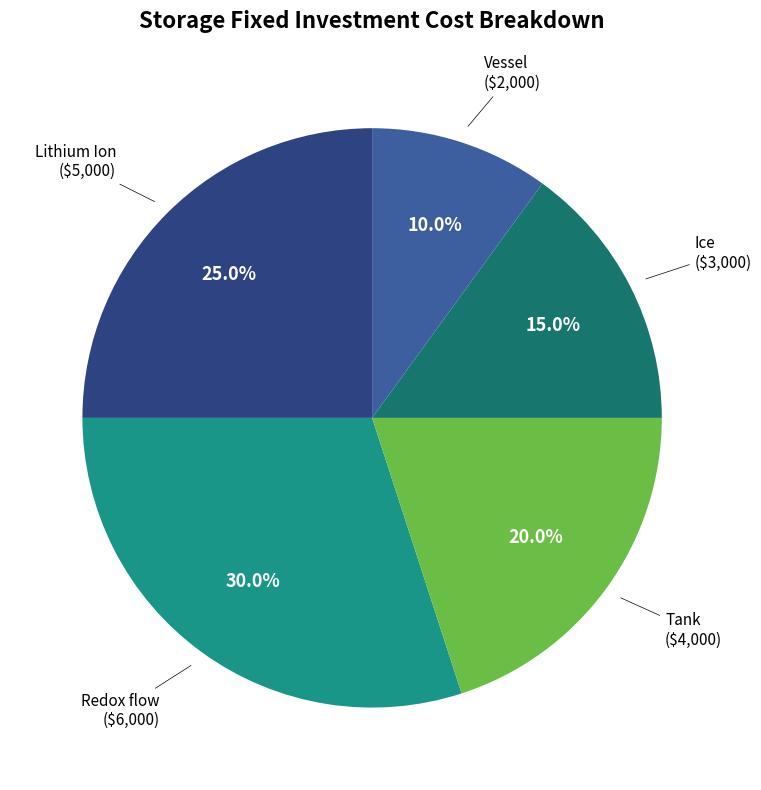

To the nearest percent, what portion does Redox flow represent?

30%